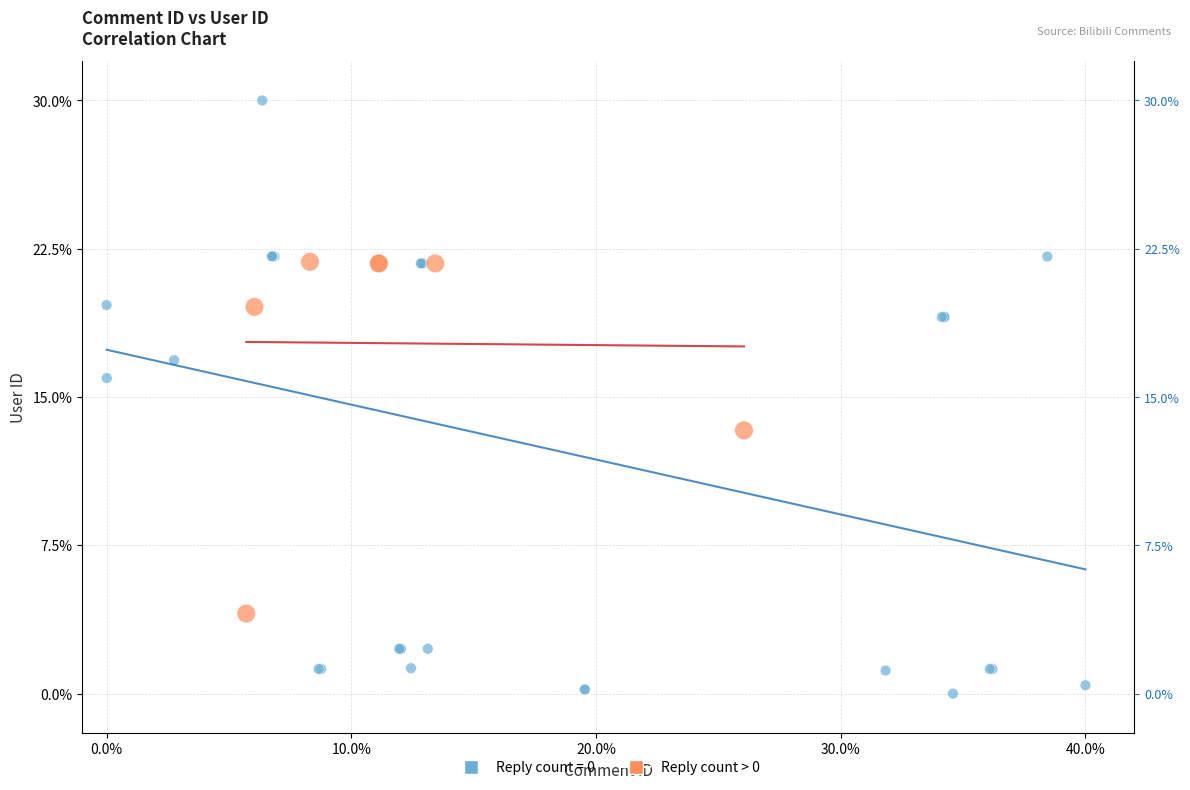

Which series has the largest Y range (max minus min)?

Reply count = 0